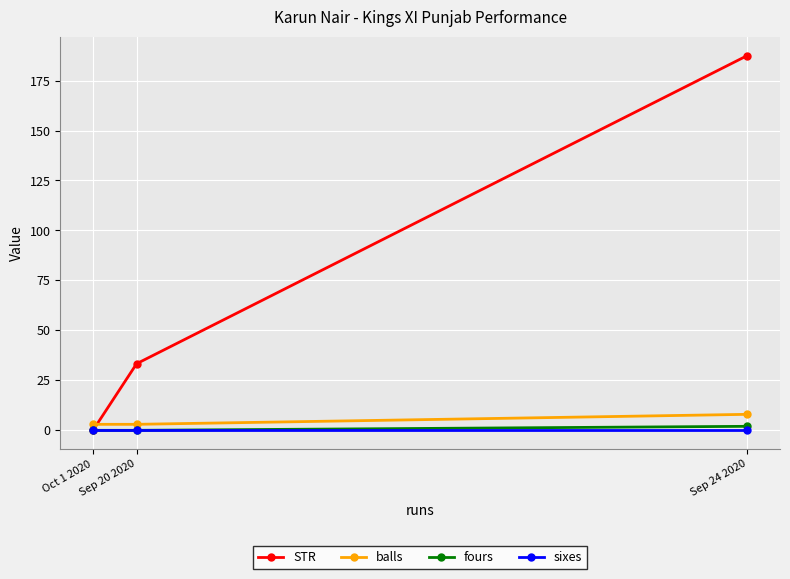

At which label does fours reach its minimum?

Sep 20 2020